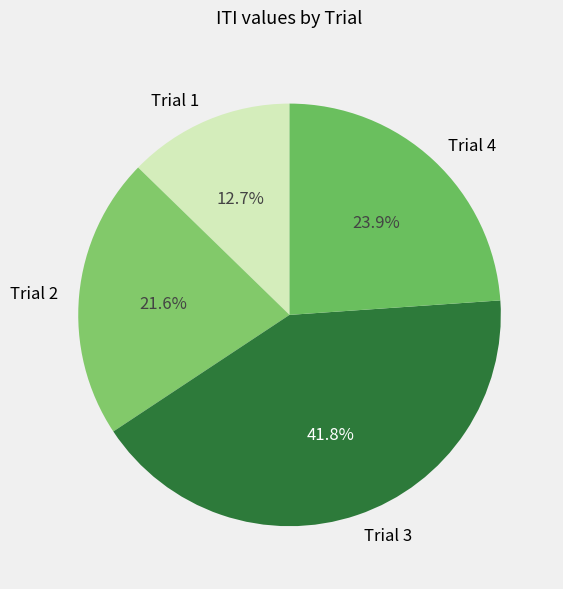

What is the smallest slice in the pie chart?

Trial 1